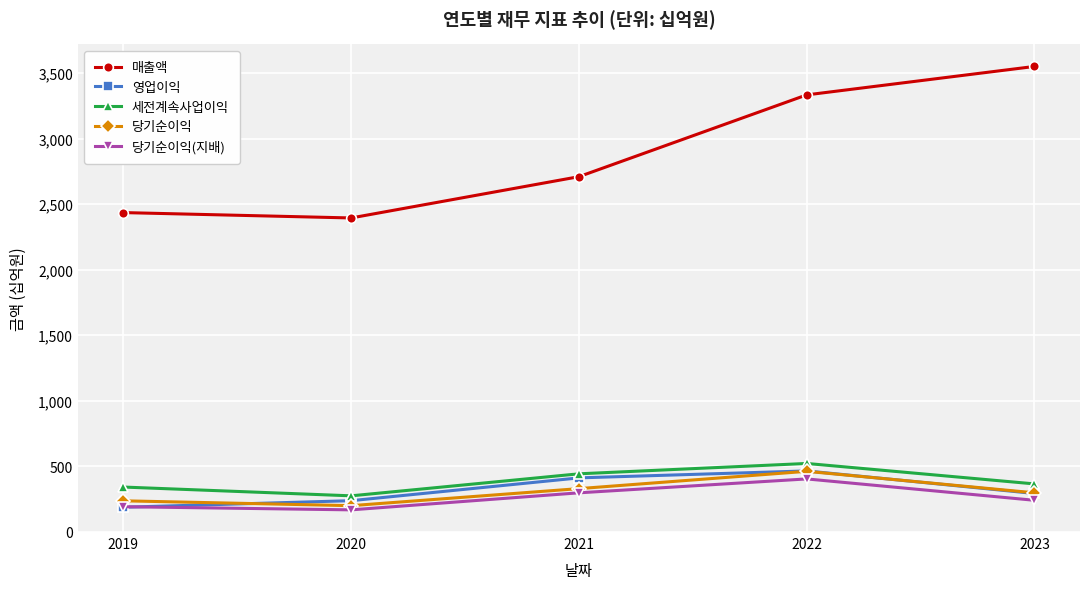

How many data points does each series have?

5